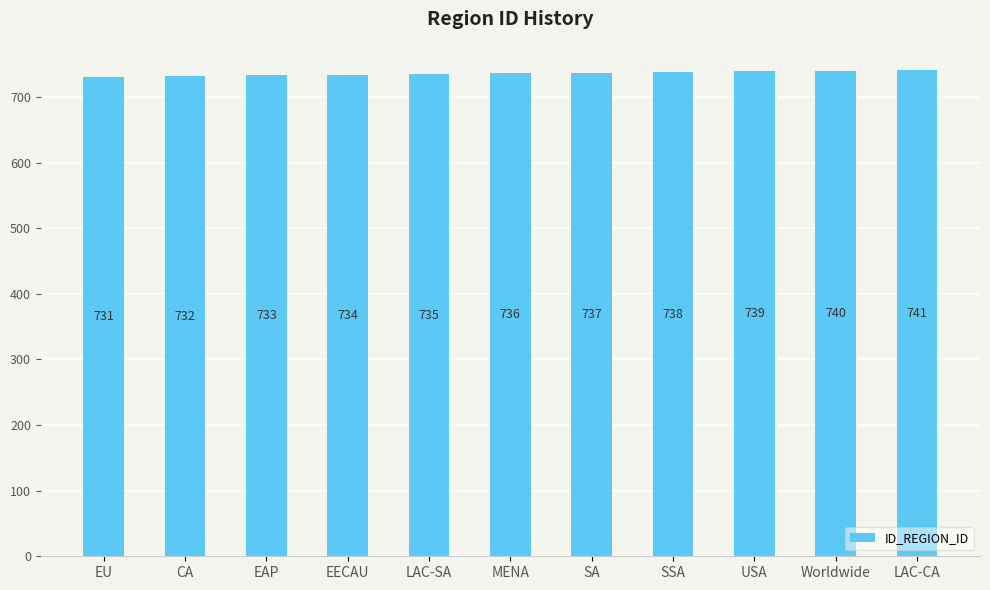

Count the values in the range 733 to 739.

7